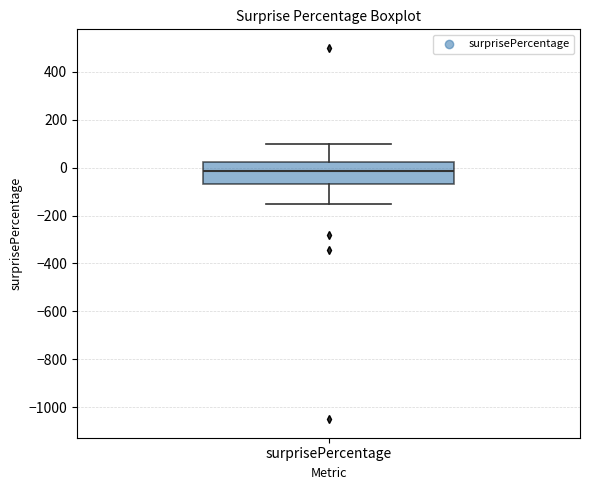

Transcribe this box plot: give where the median line is, the range the box spans, and where the two whiskers end, as read against the y-axis. The values are not printed on the chart, so give them approximately, as read against the axis.

median -20, box -60 to 20, whiskers -140 to 100